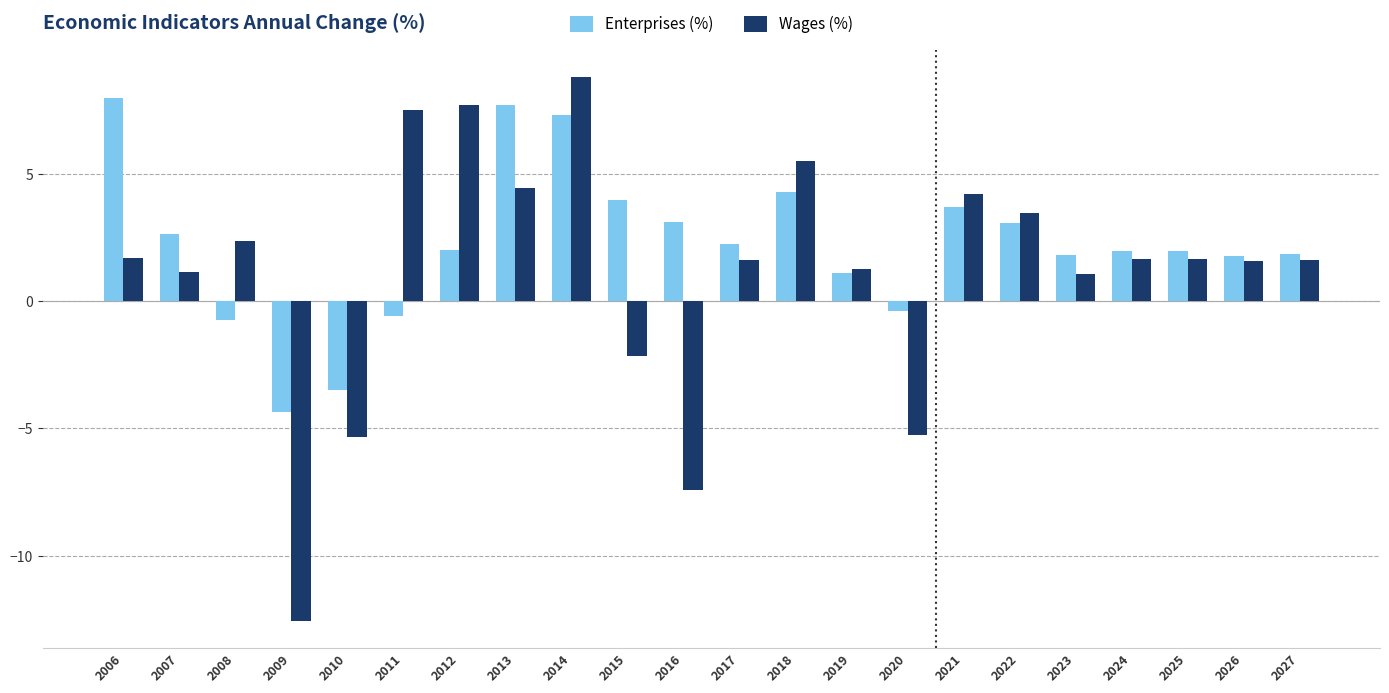

Between 2018 and 2010, which is larger?

2018